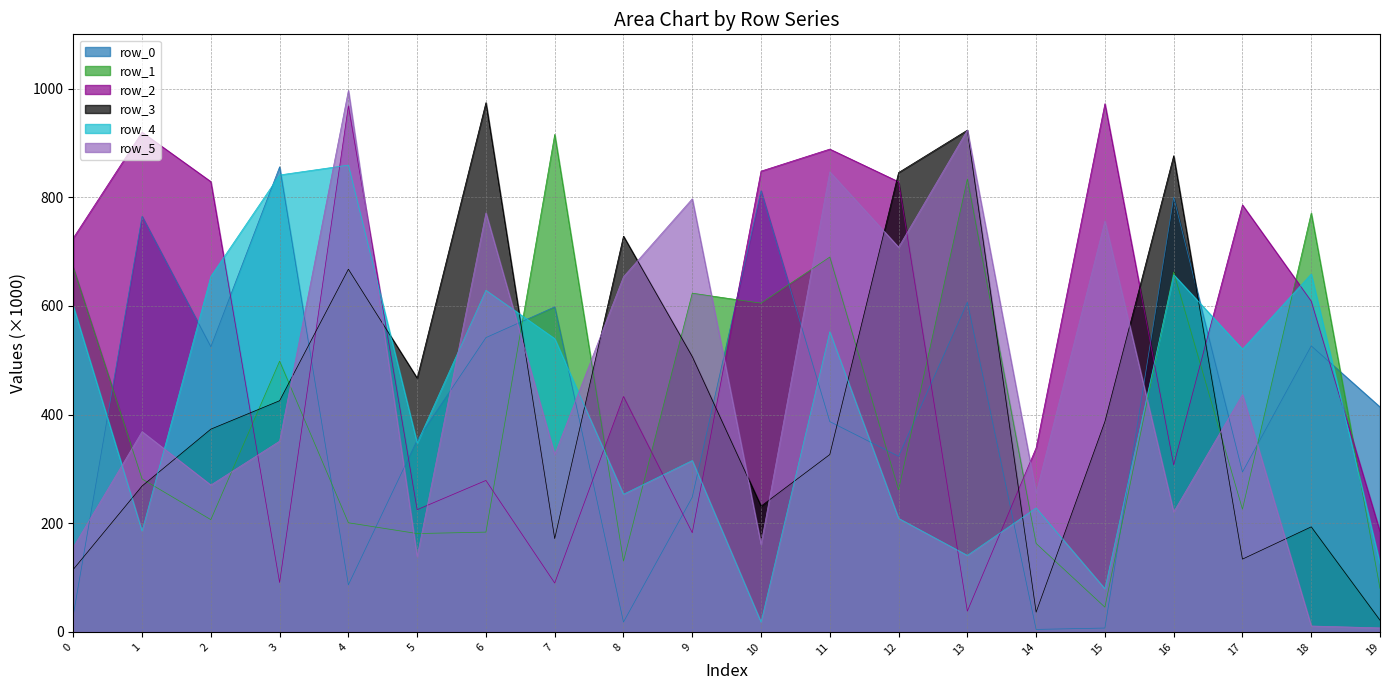

True or false: row_3 has a value of 231.4 at 10.

True